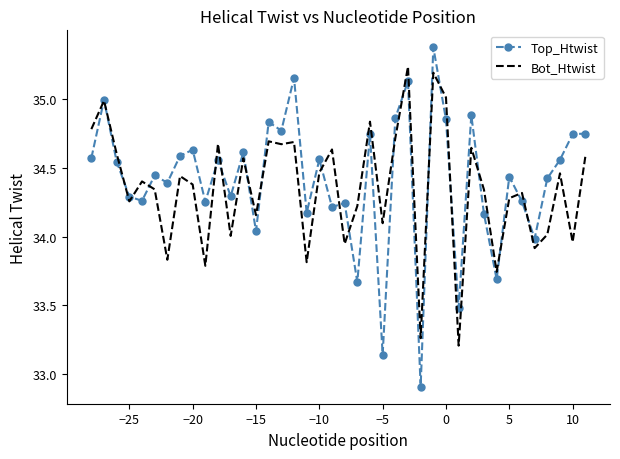

What is the smallest value displayed?

32.9